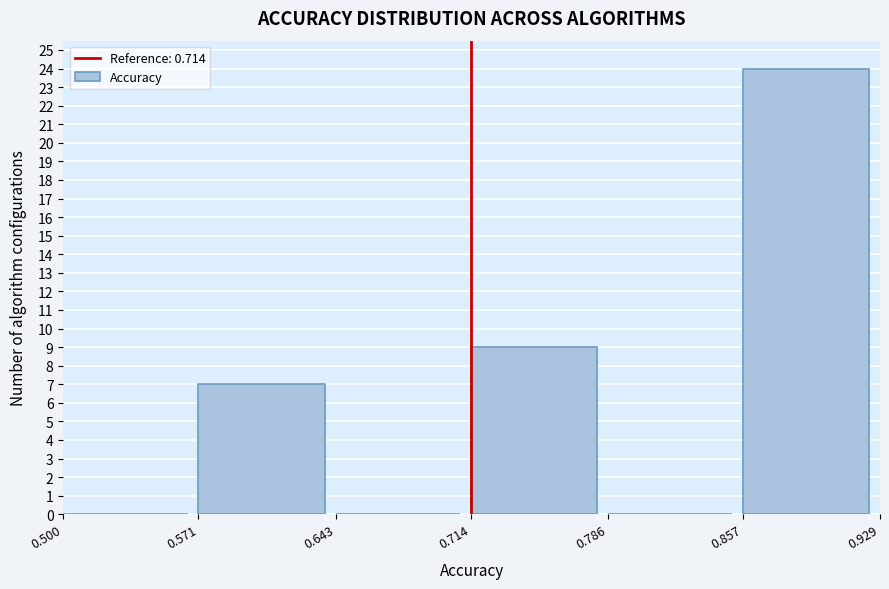

Reading left to right, transcribe this chart: for each bar, give the range it covers on the x-axis and its height. The values are not printed on the chart, so give them approximately, as read against the axis.

0.500 to 0.571: 0
0.571 to 0.643: 7
0.643 to 0.714: 0
0.714 to 0.786: 9
0.786 to 0.857: 0
0.857 to 0.929: 24